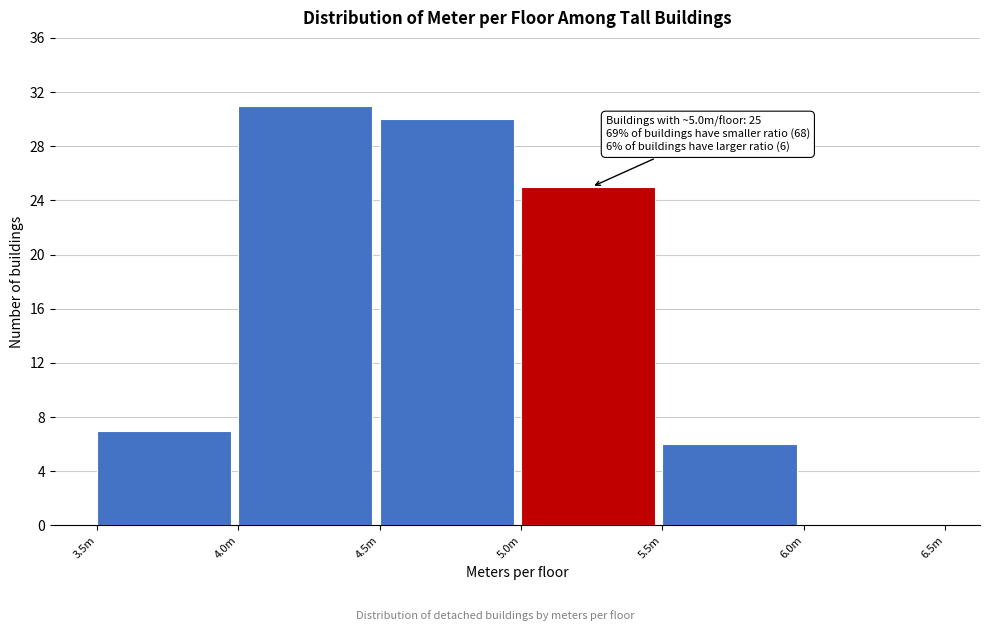

Reading right to left, transcribe all the data shown in this chart.

6.0m=0	5.5m=6	5.0m=25	4.5m=30	4.0m=31	3.5m=7